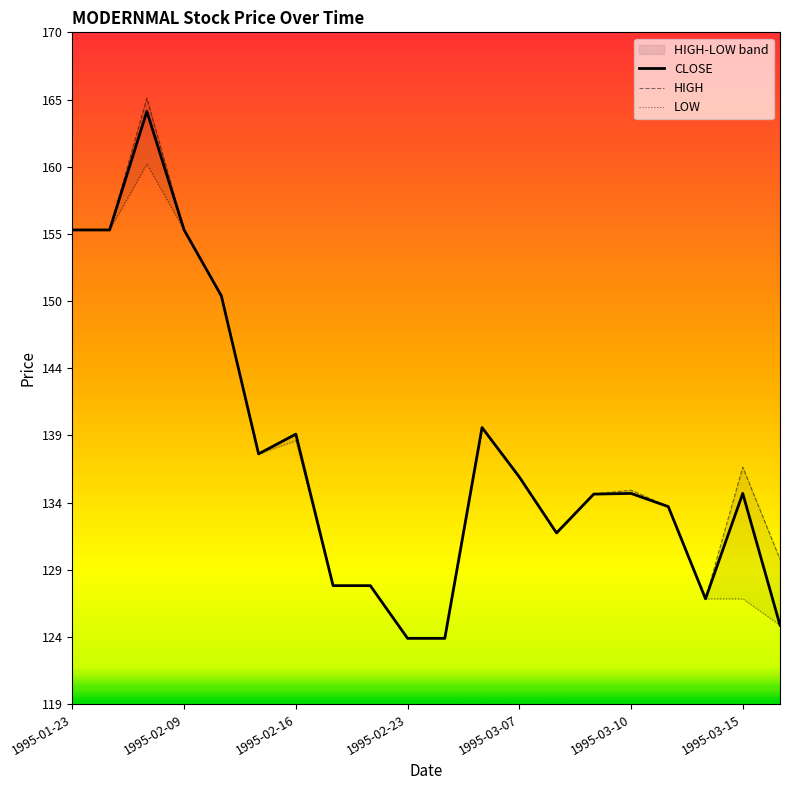

What is the highest value of the CLOSE series?

164.0